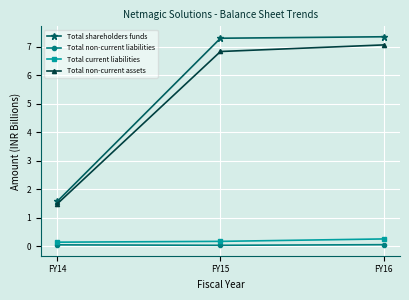

How many lines are shown in the chart?

4